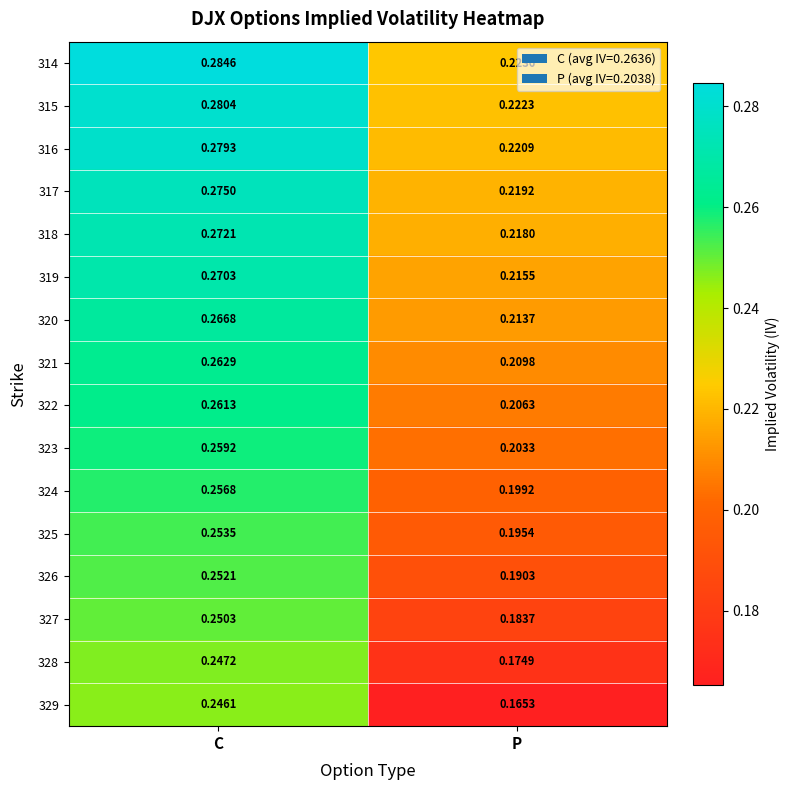

Which category has the highest value across all series?

C